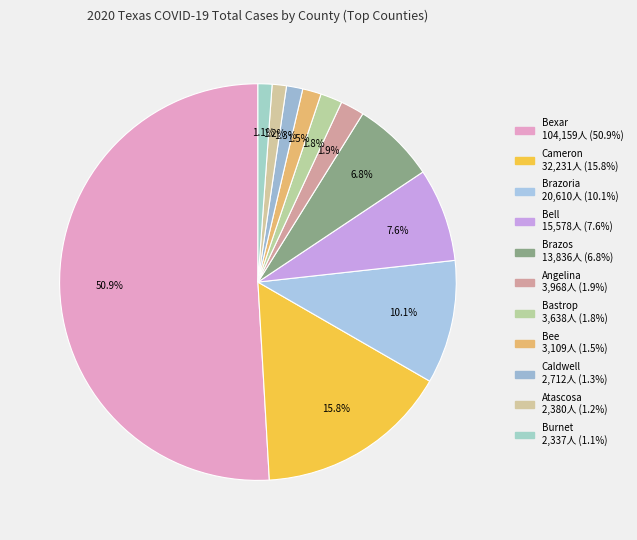

Is the sum of Caldwell and Burnet greater than half?

No